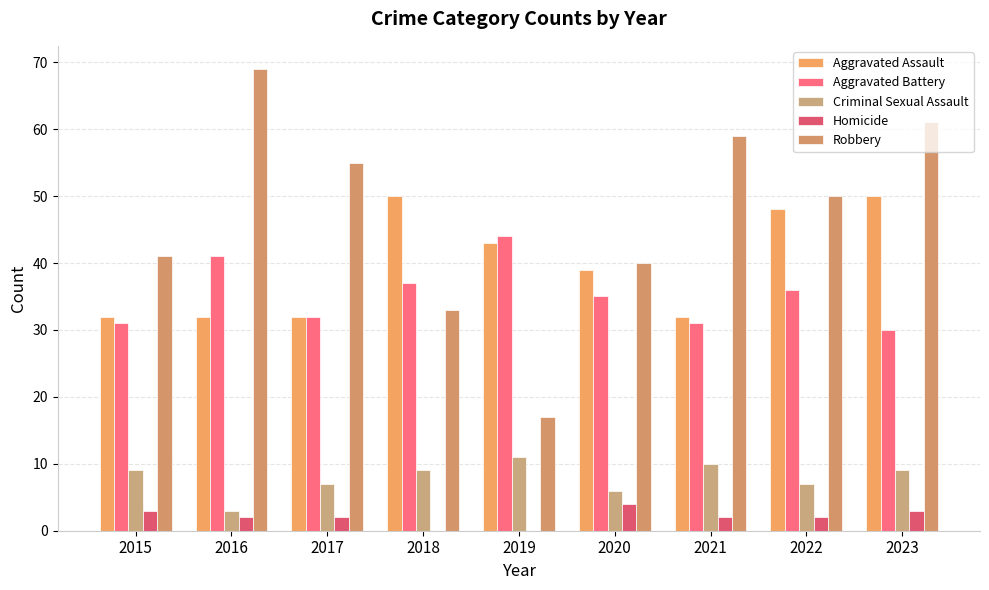

Does the chart contain stacked bars?

No